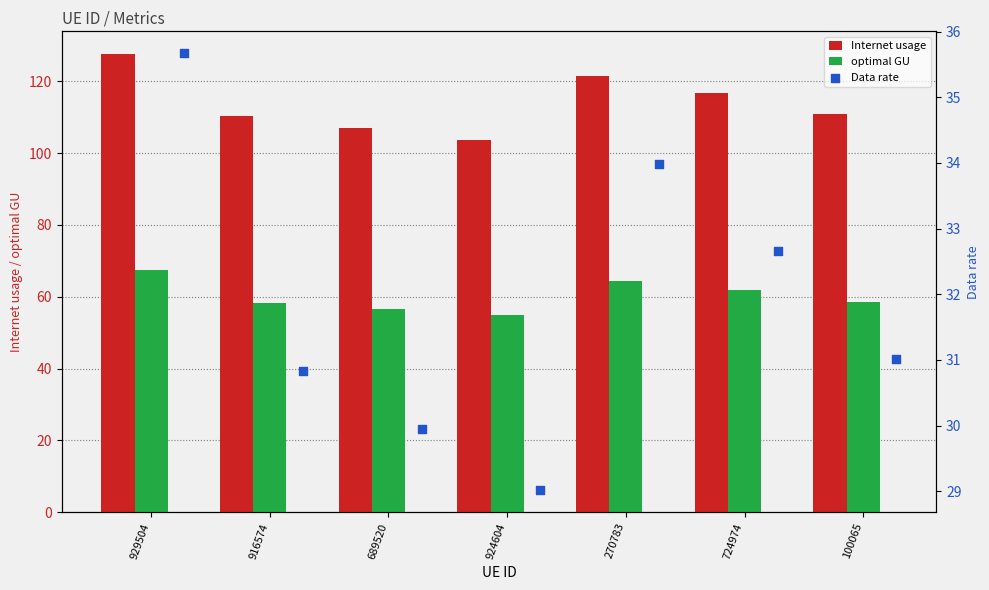

What are all the series names shown in the legend?

Internet usage, optimal GU, Data rate